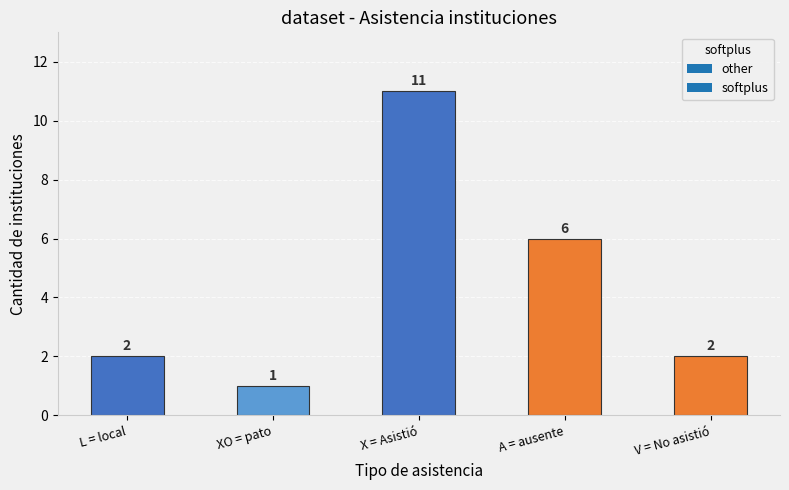

What is the greatest value displayed?

11